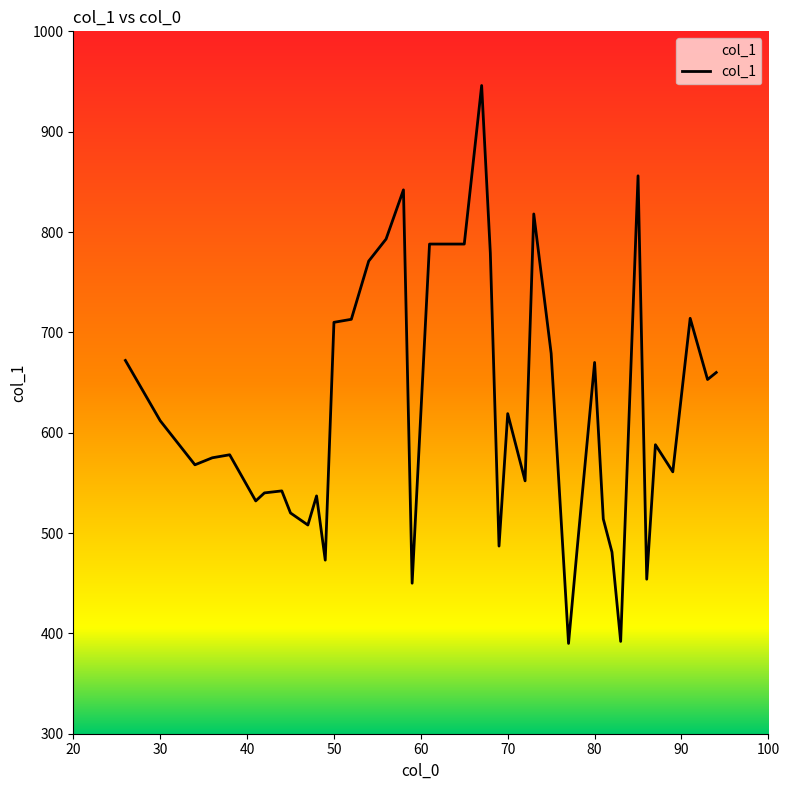

What is the smallest value displayed?

390